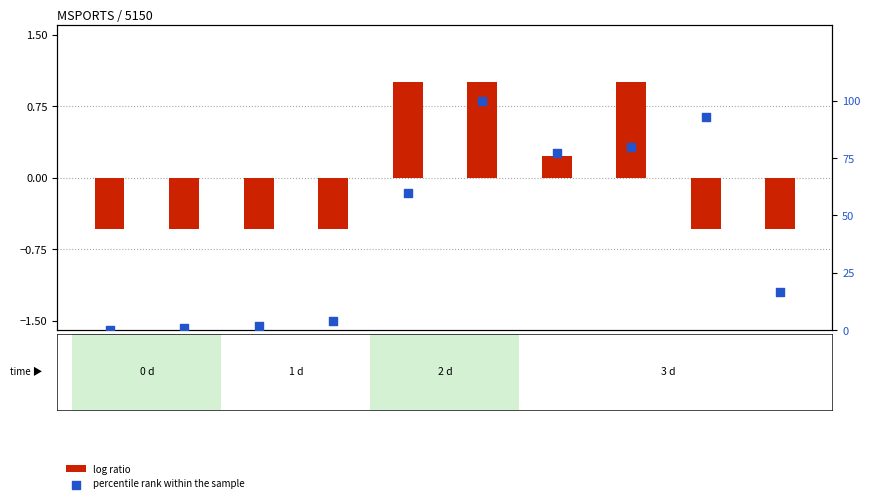

Which series contains the highest Y value?

percentile rank within the sample